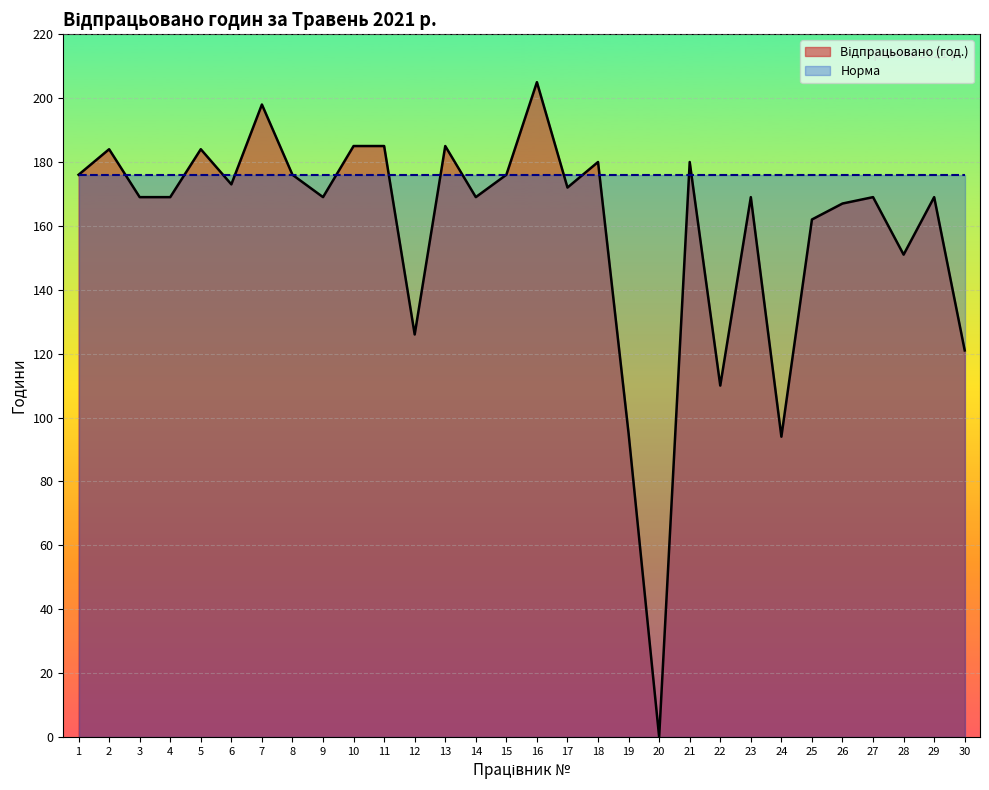

What is the maximum value shown in the chart?

205